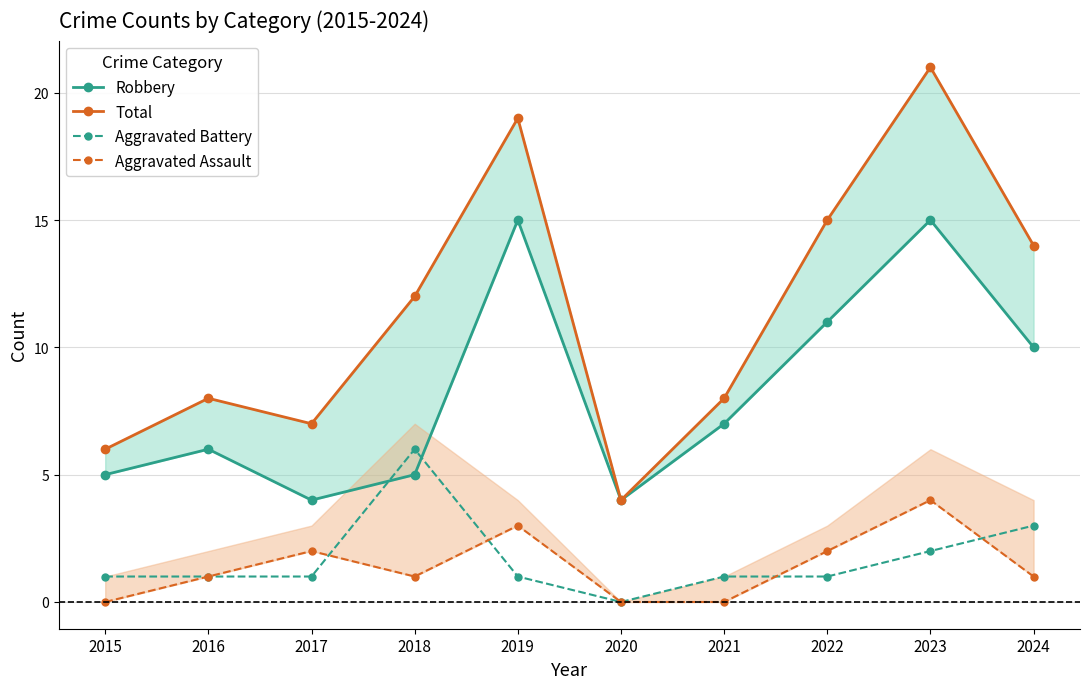

At which category is the sum across all series the highest?

2023